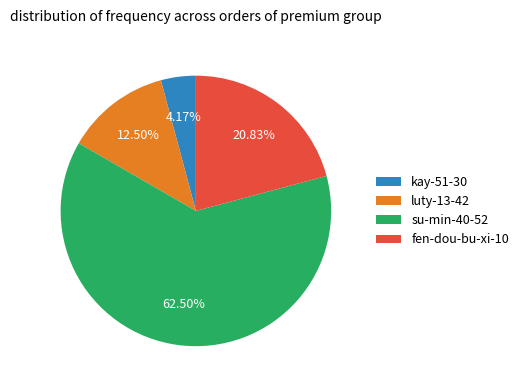

What is the majority slice?

su-min-40-52